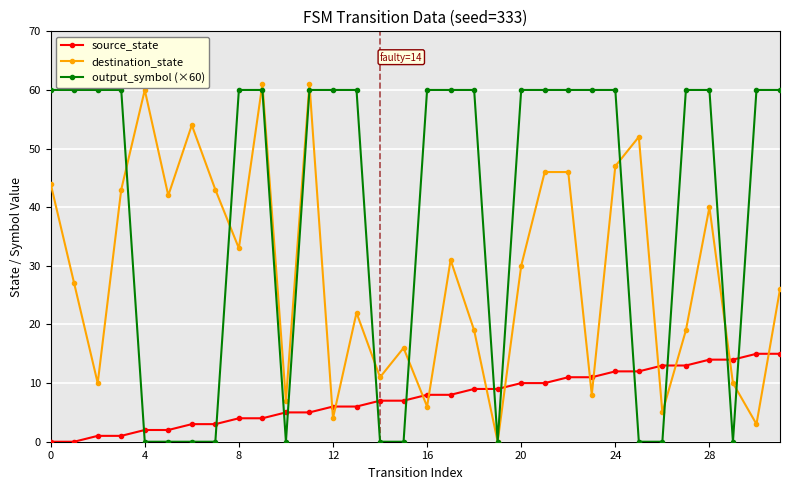

List the series in order of their overall mean, highest first.

output_symbol (×60), destination_state, source_state